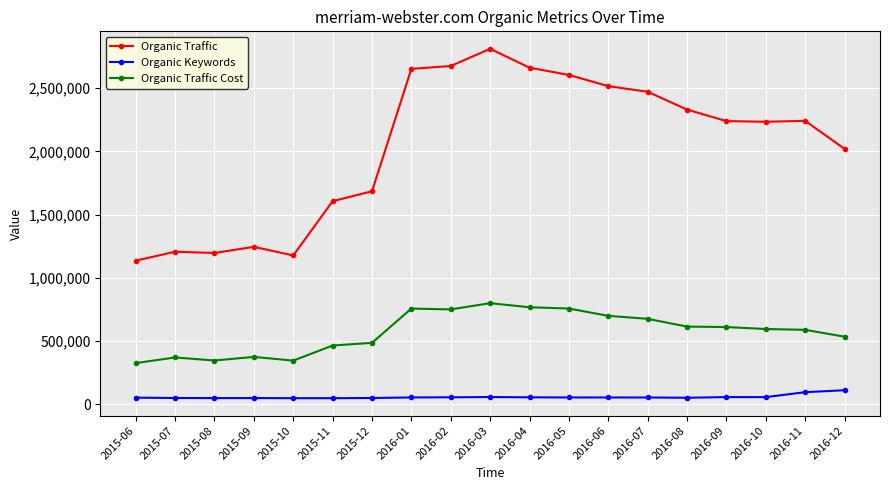

What is the label of the 3rd point from the right?

2016-10